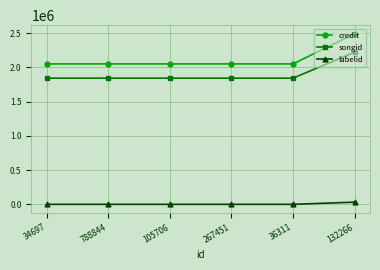

Which series has the largest range (max minus min)?

credit